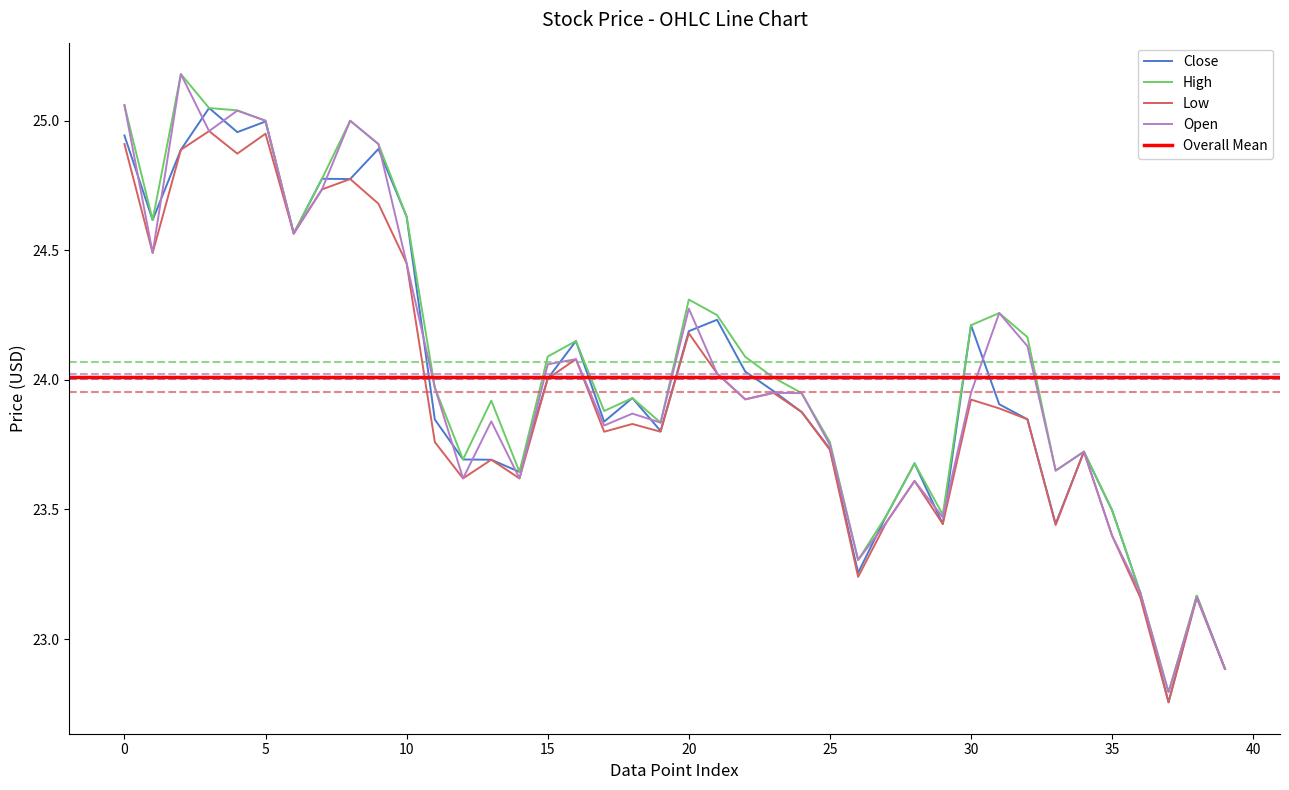

What is the difference between the highest and lowest values at 20?

0.1